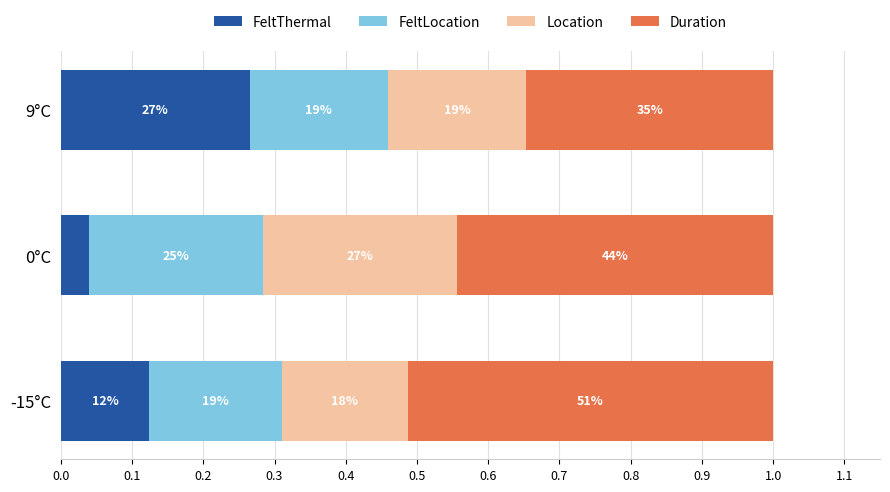

What is the value of the FeltThermal bar at the 3rd from the left?

0.3